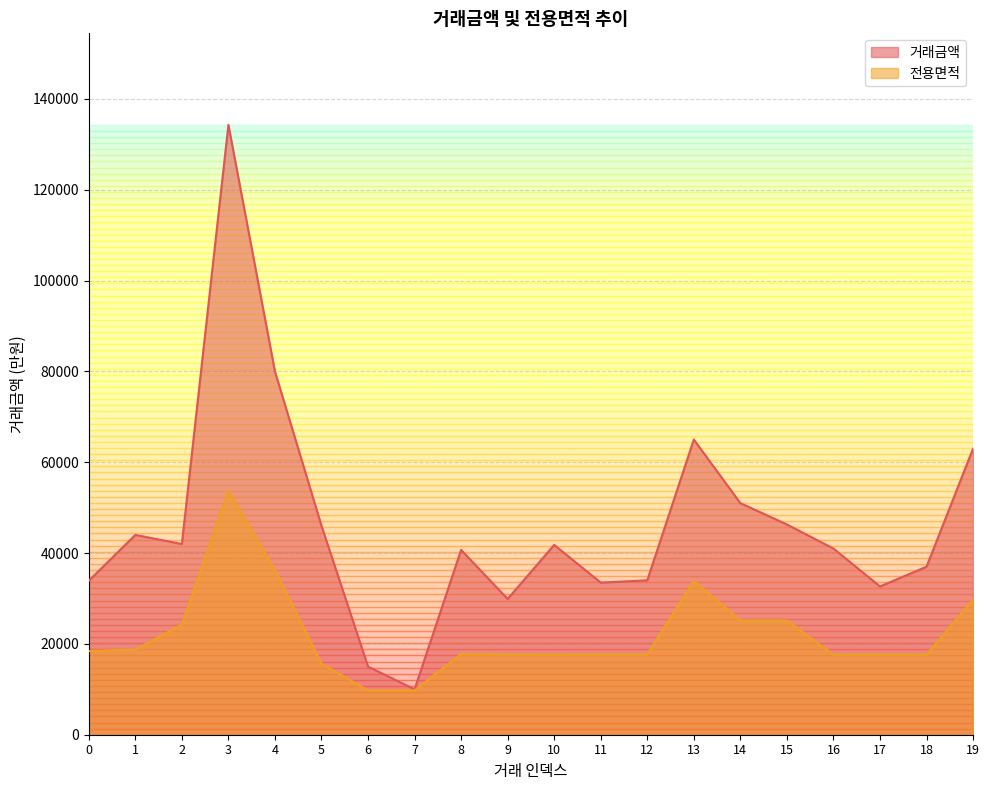

What is the minimum value for 전용면적?

9764.6